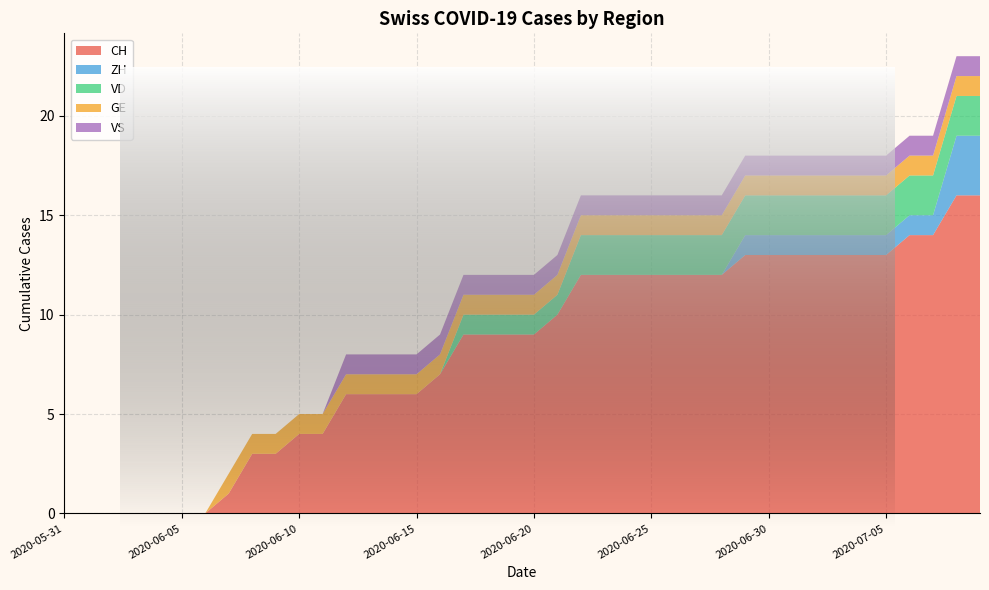

Reading right to left, what are all the values shown in this chart?

CH: 2020-07-09=16	2020-07-08=16	2020-07-07=14	2020-07-06=14	2020-07-05=13	2020-07-04=13	2020-07-03=13	2020-07-02=13	2020-07-01=13	2020-06-30=13	2020-06-29=13	2020-06-28=12	2020-06-27=12	2020-06-26=12	2020-06-25=12	2020-06-24=12	2020-06-23=12	2020-06-22=12	2020-06-21=10	2020-06-20=9	2020-06-19=9	2020-06-18=9	2020-06-17=9	2020-06-16=7	2020-06-15=6	2020-06-14=6	2020-06-13=6	2020-06-12=6	2020-06-11=4	2020-06-10=4	2020-06-09=3	2020-06-08=3	2020-06-07=1	2020-06-06=0	2020-06-05=0	2020-06-04=0	2020-06-03=0	2020-06-02=0	2020-06-01=0	2020-05-31=0
ZH: 2020-07-09=3	2020-07-08=3	2020-07-07=1	2020-07-06=1	2020-07-05=1	2020-07-04=1	2020-07-03=1	2020-07-02=1	2020-07-01=1	2020-06-30=1	2020-06-29=1	2020-06-28=0	2020-06-27=0	2020-06-26=0	2020-06-25=0	2020-06-24=0	2020-06-23=0	2020-06-22=0	2020-06-21=0	2020-06-20=0	2020-06-19=0	2020-06-18=0	2020-06-17=0	2020-06-16=0	2020-06-15=0	2020-06-14=0	2020-06-13=0	2020-06-12=0	2020-06-11=0	2020-06-10=0	2020-06-09=0	2020-06-08=0	2020-06-07=0	2020-06-06=0	2020-06-05=0	2020-06-04=0	2020-06-03=0	2020-06-02=0	2020-06-01=0	2020-05-31=0
VD: 2020-07-09=2	2020-07-08=2	2020-07-07=2	2020-07-06=2	2020-07-05=2	2020-07-04=2	2020-07-03=2	2020-07-02=2	2020-07-01=2	2020-06-30=2	2020-06-29=2	2020-06-28=2	2020-06-27=2	2020-06-26=2	2020-06-25=2	2020-06-24=2	2020-06-23=2	2020-06-22=2	2020-06-21=1	2020-06-20=1	2020-06-19=1	2020-06-18=1	2020-06-17=1	2020-06-16=0	2020-06-15=0	2020-06-14=0	2020-06-13=0	2020-06-12=0	2020-06-11=0	2020-06-10=0	2020-06-09=0	2020-06-08=0	2020-06-07=0	2020-06-06=0	2020-06-05=0	2020-06-04=0	2020-06-03=0	2020-06-02=0	2020-06-01=0	2020-05-31=0
GE: 2020-07-09=1	2020-07-08=1	2020-07-07=1	2020-07-06=1	2020-07-05=1	2020-07-04=1	2020-07-03=1	2020-07-02=1	2020-07-01=1	2020-06-30=1	2020-06-29=1	2020-06-28=1	2020-06-27=1	2020-06-26=1	2020-06-25=1	2020-06-24=1	2020-06-23=1	2020-06-22=1	2020-06-21=1	2020-06-20=1	2020-06-19=1	2020-06-18=1	2020-06-17=1	2020-06-16=1	2020-06-15=1	2020-06-14=1	2020-06-13=1	2020-06-12=1	2020-06-11=1	2020-06-10=1	2020-06-09=1	2020-06-08=1	2020-06-07=1	2020-06-06=0	2020-06-05=0	2020-06-04=0	2020-06-03=0	2020-06-02=0	2020-06-01=0	2020-05-31=0
VS: 2020-07-09=1	2020-07-08=1	2020-07-07=1	2020-07-06=1	2020-07-05=1	2020-07-04=1	2020-07-03=1	2020-07-02=1	2020-07-01=1	2020-06-30=1	2020-06-29=1	2020-06-28=1	2020-06-27=1	2020-06-26=1	2020-06-25=1	2020-06-24=1	2020-06-23=1	2020-06-22=1	2020-06-21=1	2020-06-20=1	2020-06-19=1	2020-06-18=1	2020-06-17=1	2020-06-16=1	2020-06-15=1	2020-06-14=1	2020-06-13=1	2020-06-12=1	2020-06-11=0	2020-06-10=0	2020-06-09=0	2020-06-08=0	2020-06-07=0	2020-06-06=0	2020-06-05=0	2020-06-04=0	2020-06-03=0	2020-06-02=0	2020-06-01=0	2020-05-31=0